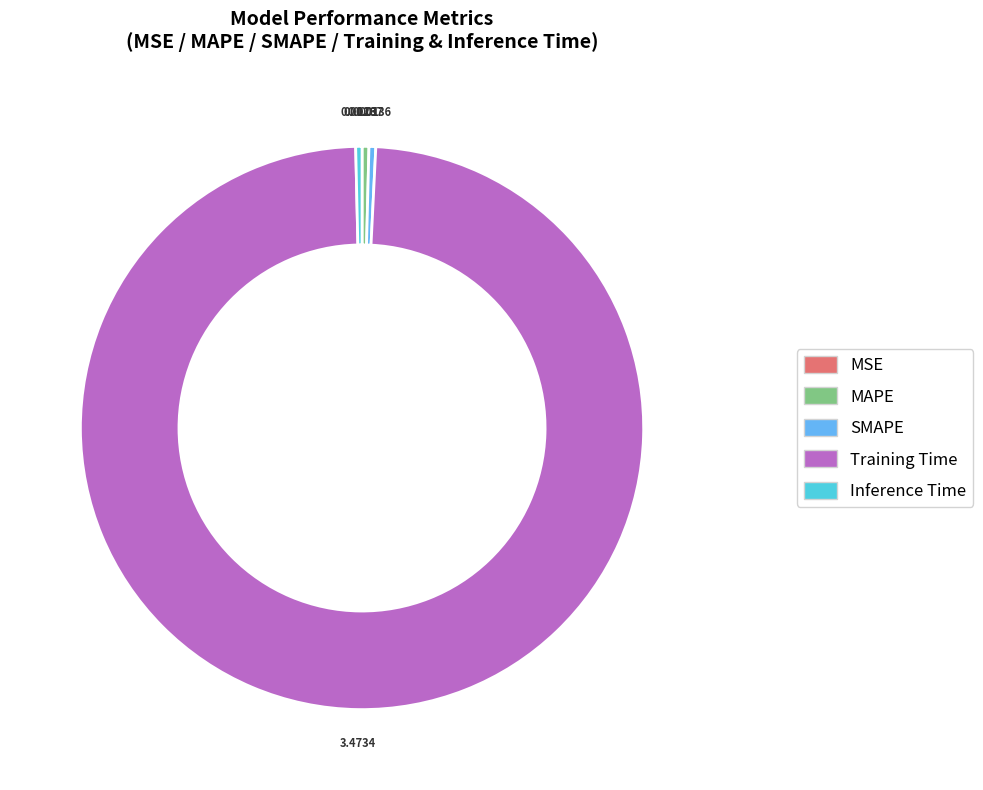

Is the sum of Inference Time and SMAPE greater than half?

No